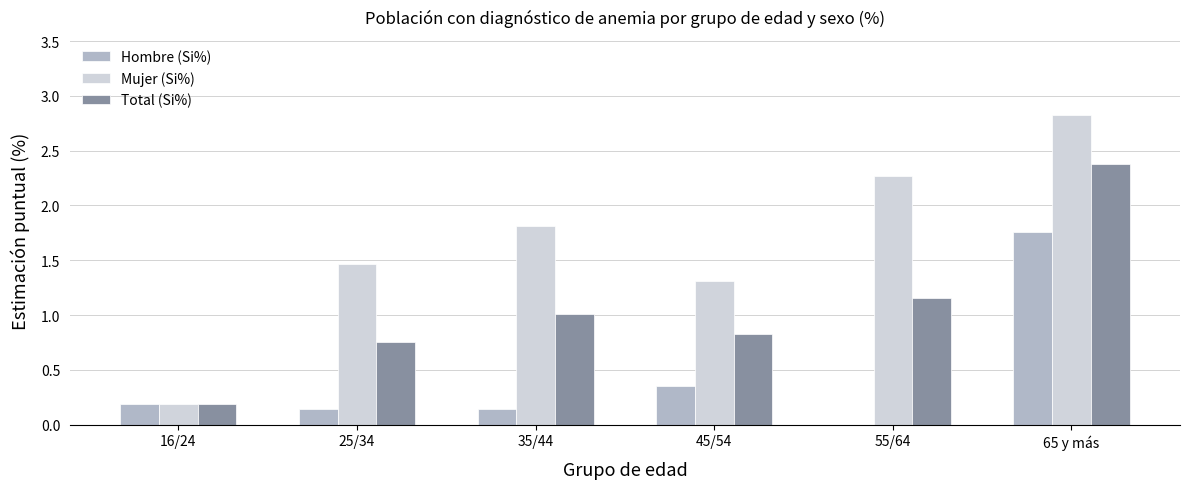

Between 16/24 and 25/34, which series saw the biggest shift?

Mujer (Si%)